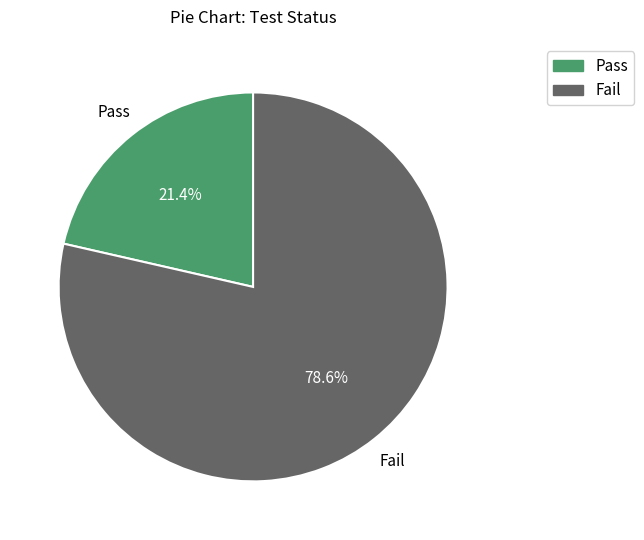

What is the ratio of the value at Pass to the value at Fail?

0.3